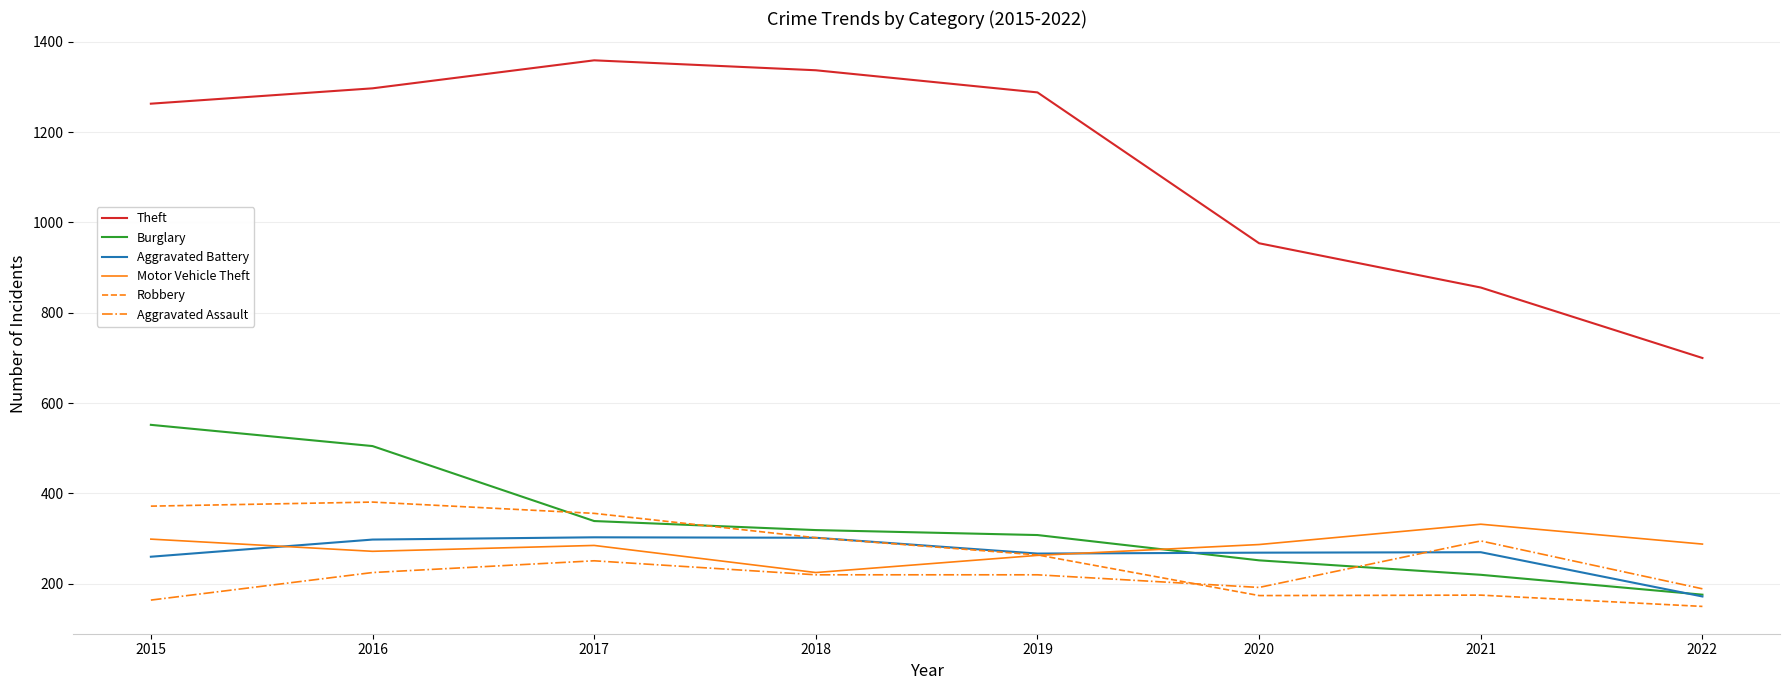

What is the difference between the maximum and minimum values in the Robbery series?

231